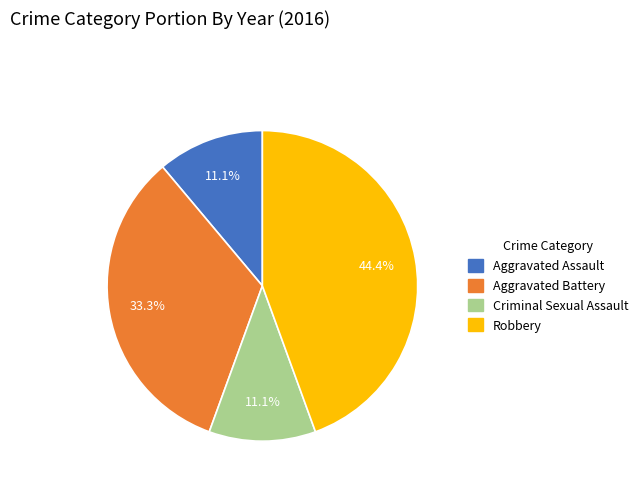

Between Robbery and Criminal Sexual Assault, which is larger?

Robbery